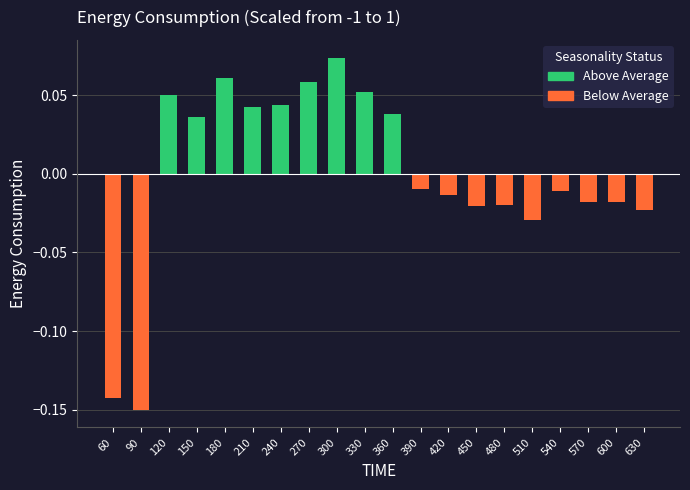

What is the change in value from 210 to 420?

-0.1